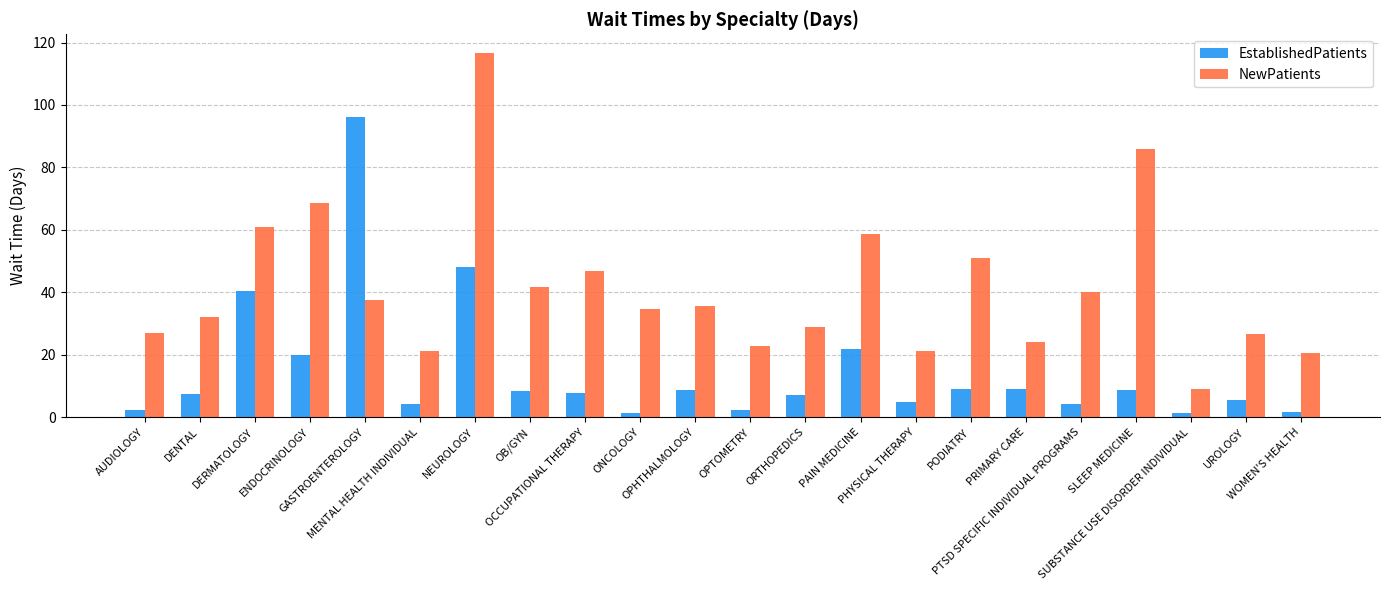

What is the sum of all NewPatients values?

911.6